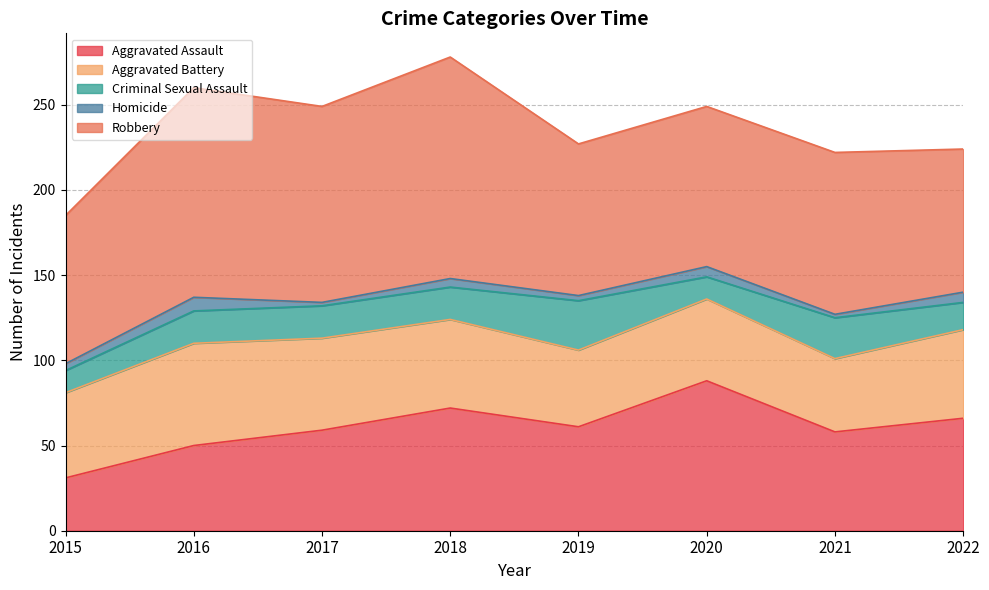

Rank the categories by Robbery value from lowest to highest.

2022, 2015, 2019, 2020, 2021, 2017, 2016, 2018